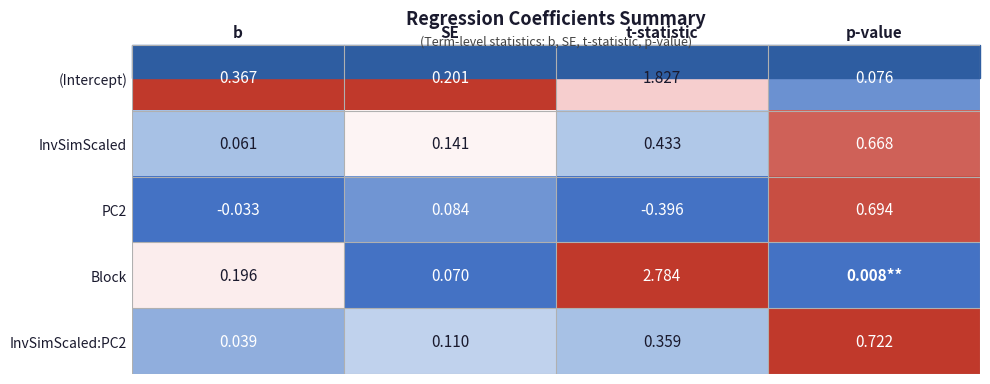

Is the value of InvSimScaled:PC2 at p-value greater than the value of Block at b?

Yes